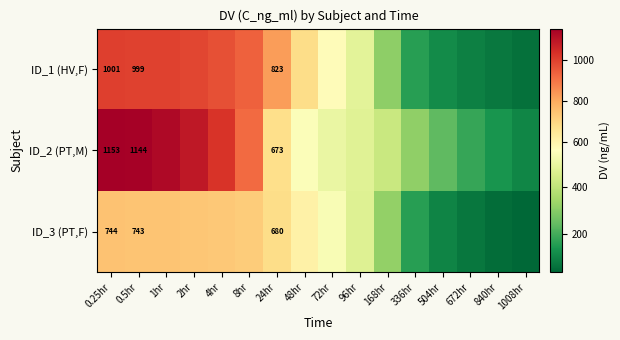

List the series in order of their overall mean, lowest first.

ID_3 (PT,F), ID_1 (HV,F), ID_2 (PT,M)